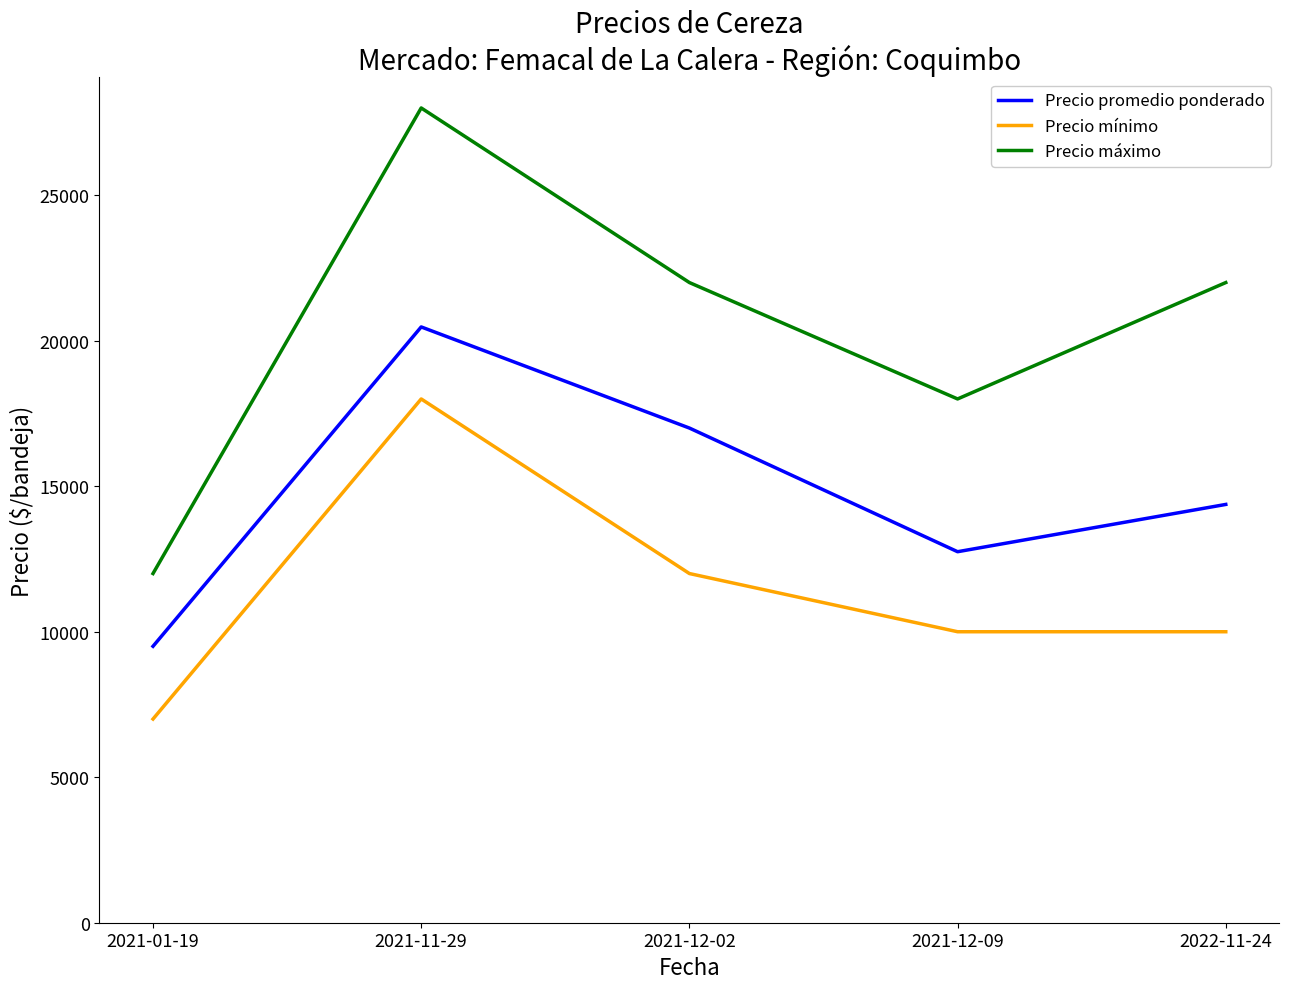

What is the total value across all series at 2021-01-19?

28500